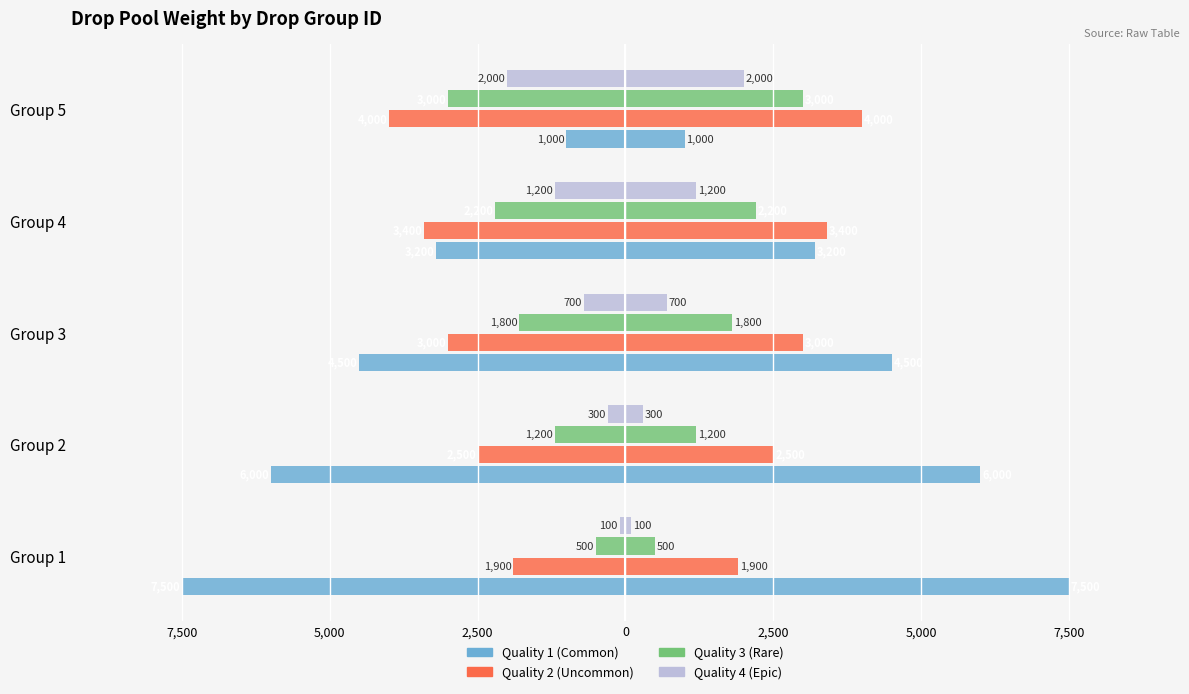

Between Group 2 and Group 4, which series saw the biggest shift?

Quality 1 (Common)